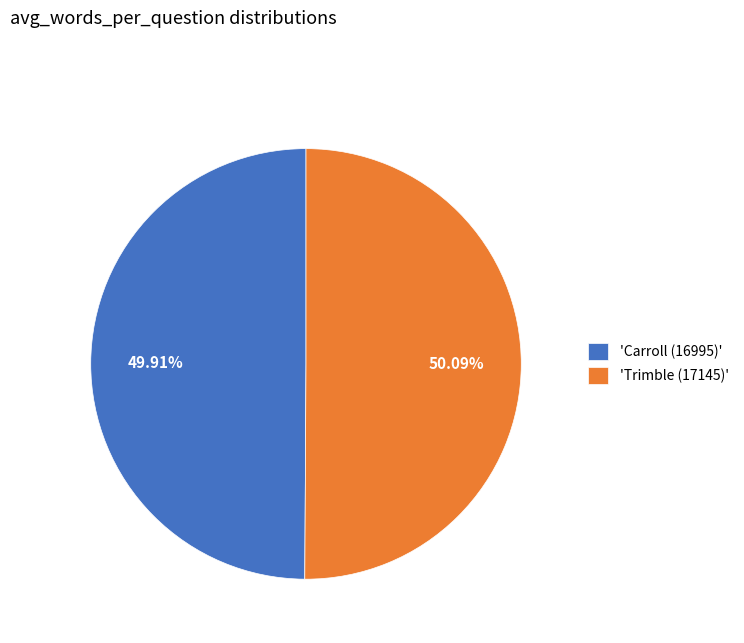

Is the sum of 'Carroll (16995)' and 'Trimble (17145)' greater than half?

Yes